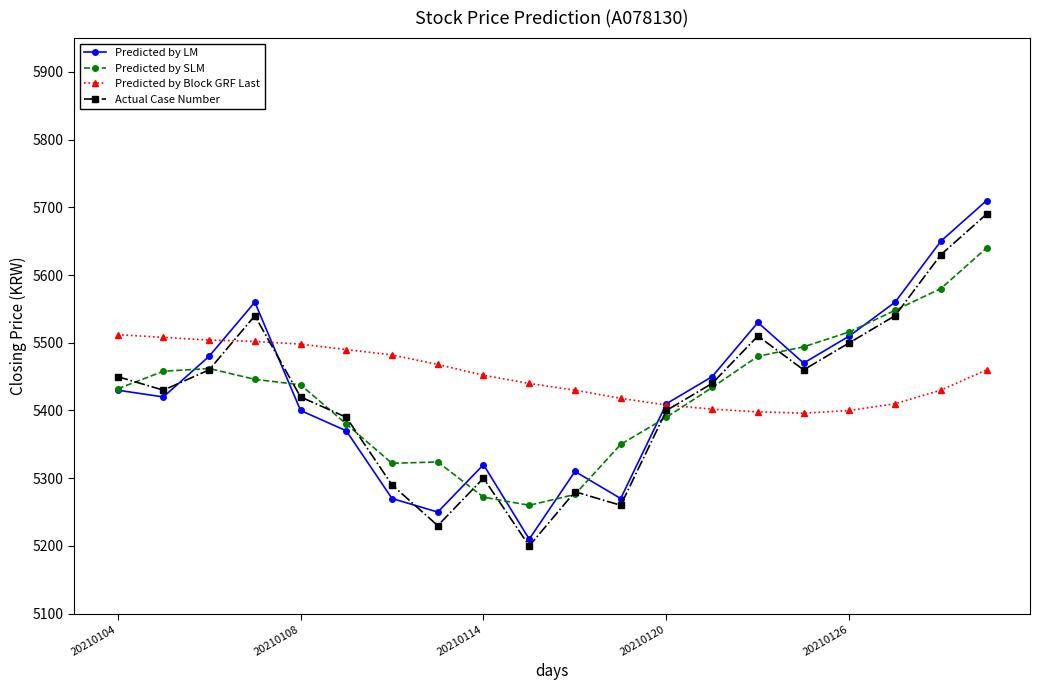

What is the value of the Predicted by LM point at the 19th from the left?

5650